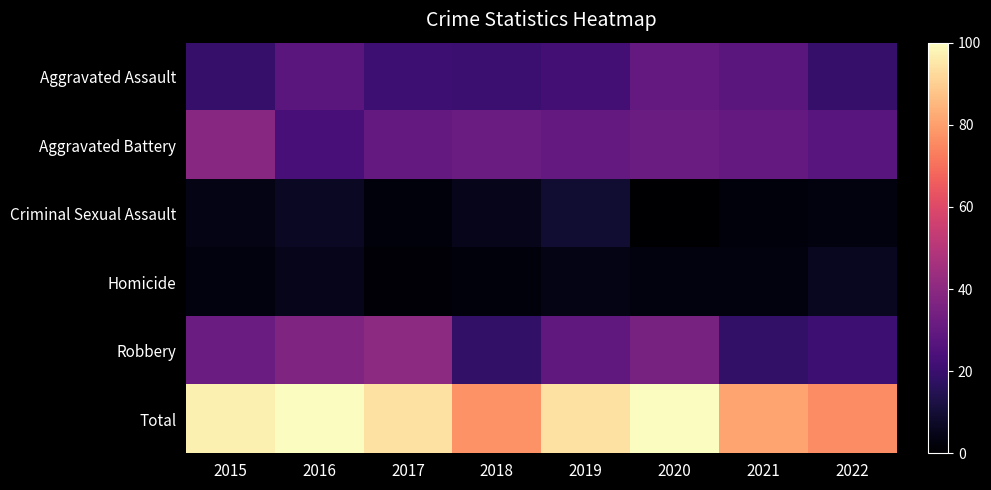

Which label corresponds to the smallest value in the chart?

2020